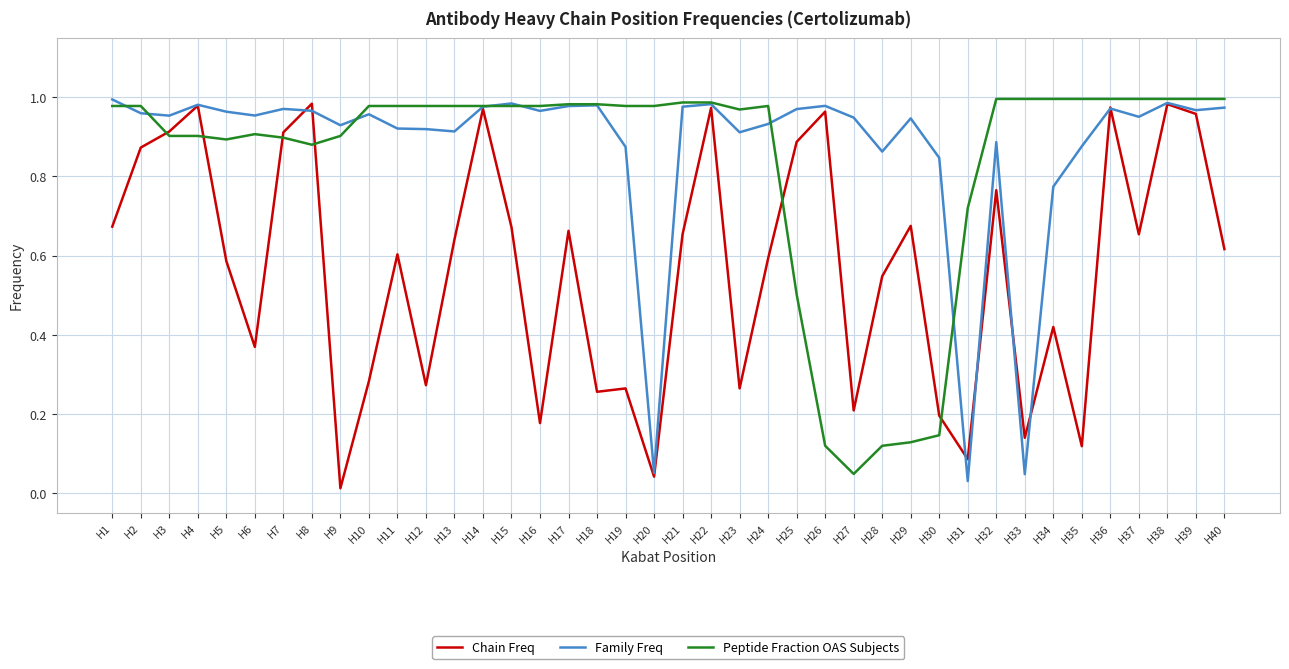

True or false: Chain Freq has a value of 1.5 at H8.

False